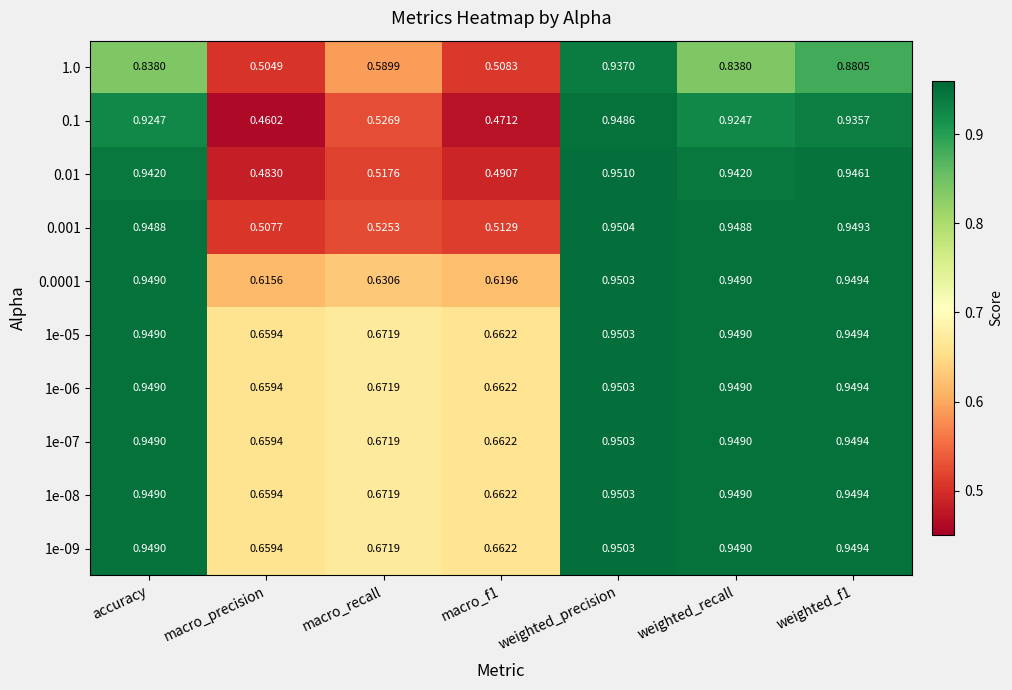

At which category does the chart reach its minimum across all series?

macro_precision